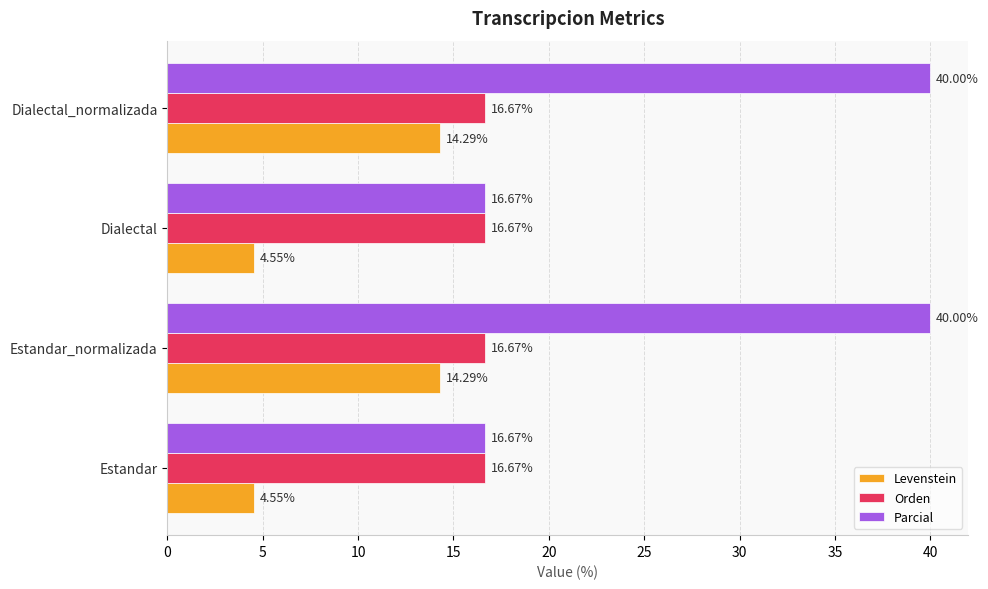

What is the difference between the maximum and second lowest values in the Parcial series?

23.3